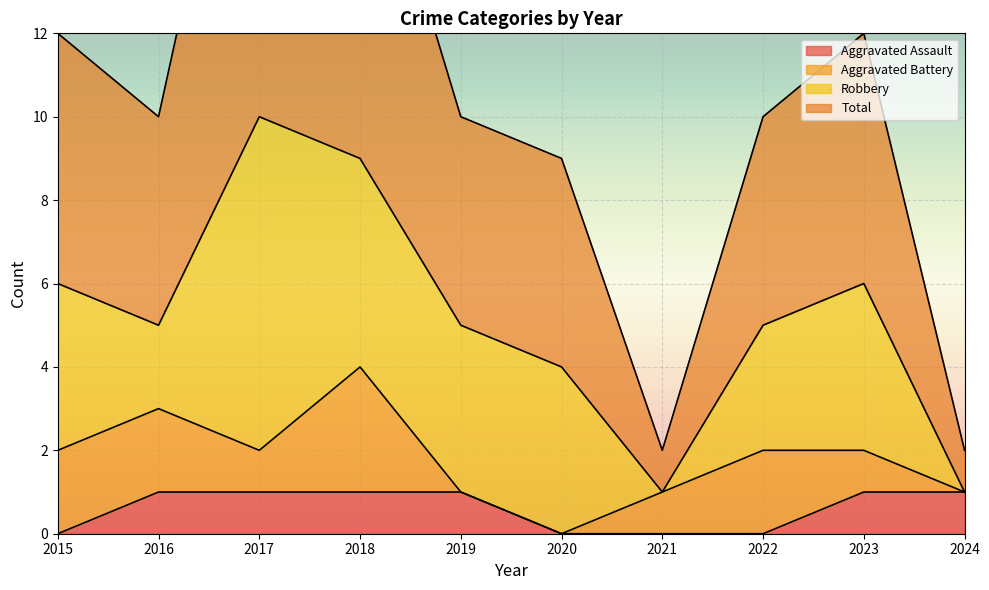

List the labels in order of Aggravated Assault value, largest first.

2016, 2017, 2018, 2019, 2023, 2024, 2015, 2020, 2021, 2022